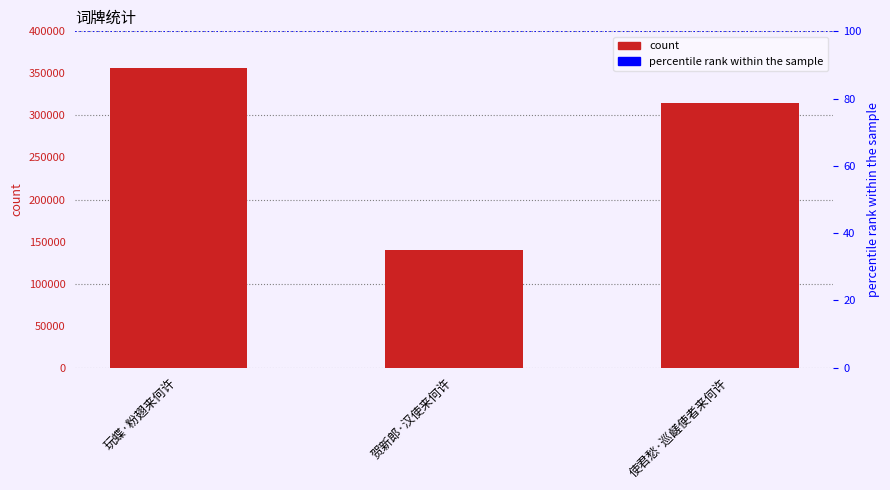

What is the difference between the values at 玩蝶·粉翅来何许 and 使君愁·巡鹾使者来何许?

41966